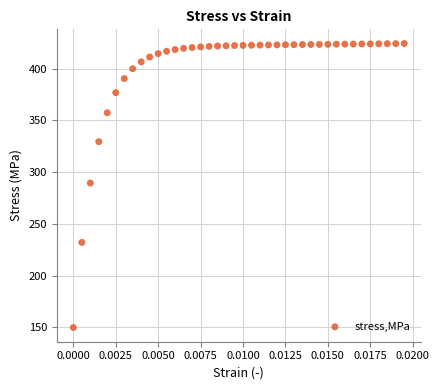

What is the range of Y values (max minus min)?

274.3